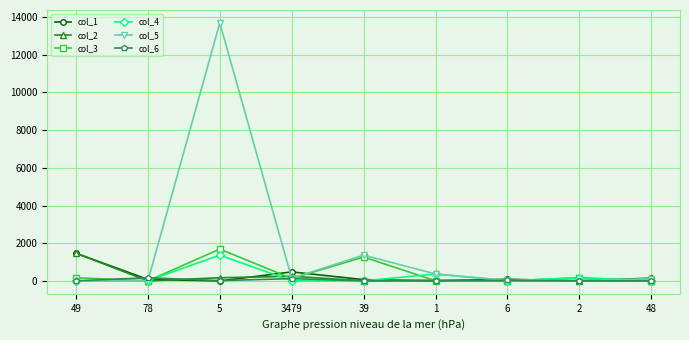

Which series has the largest range (max minus min)?

col_5